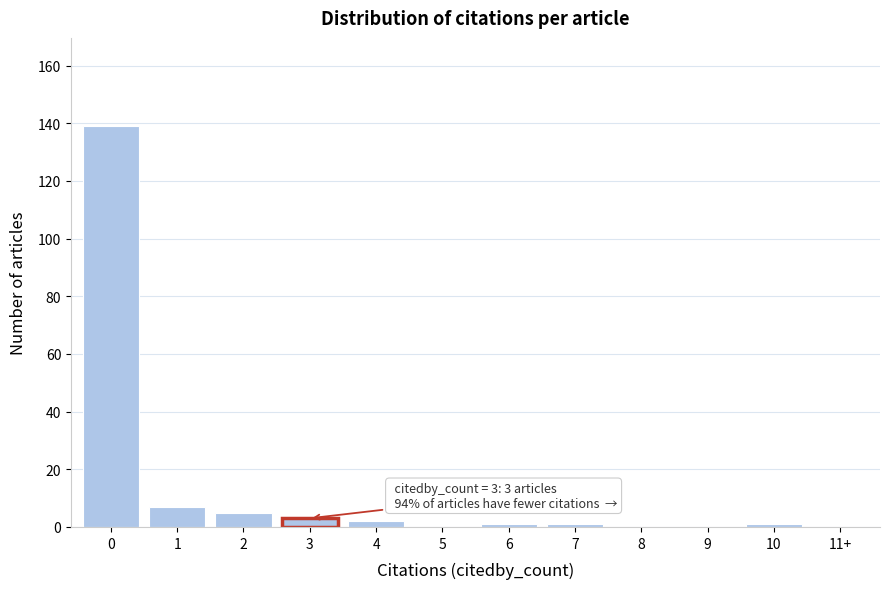

Reading left to right, extract all data points from this chart.

0=139	1=7	2=5	3=3	4=2	5=0	6=1	7=1	8=0	9=0	10=1	11+=0